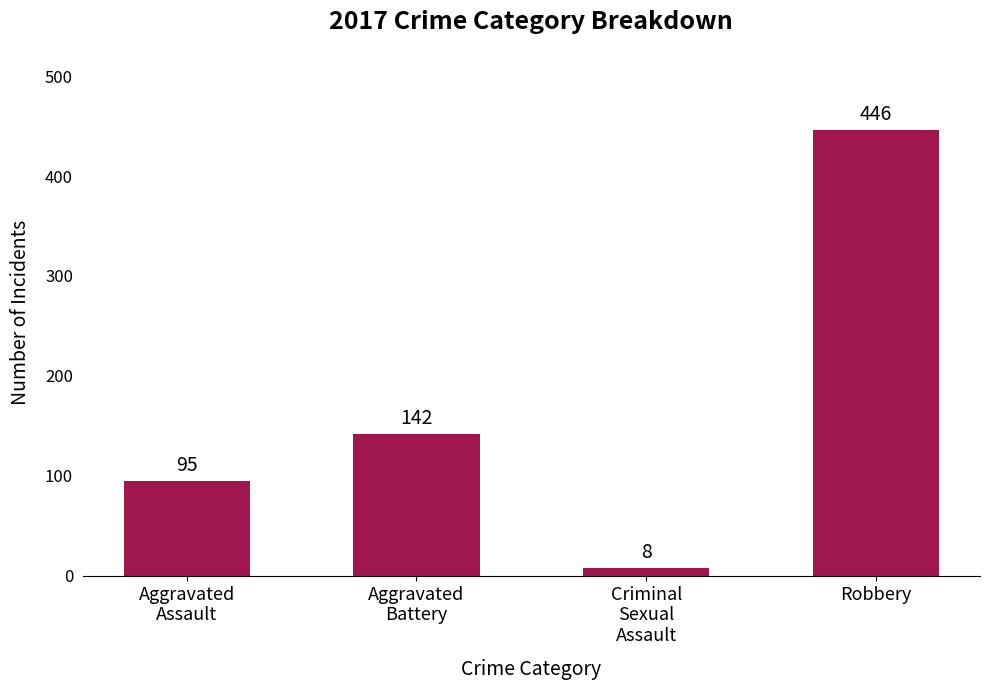

Reading left to right, extract all data points from this chart.

95	142	8	446